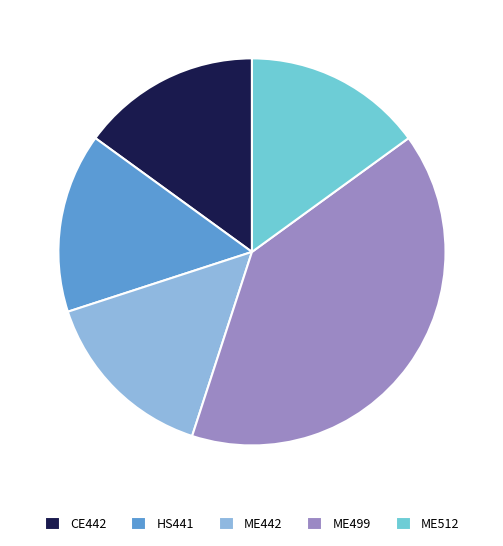

Do HS441 and ME512 together represent more than half of the pie?

No